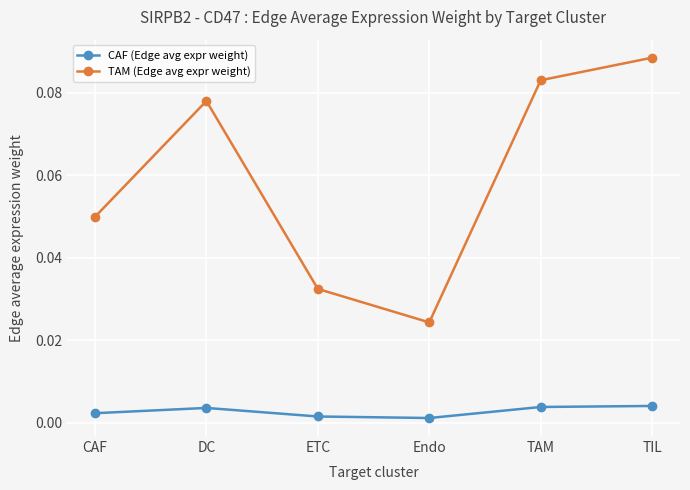

At which label is TAM (Edge avg expr weight) closest to 0?

Endo